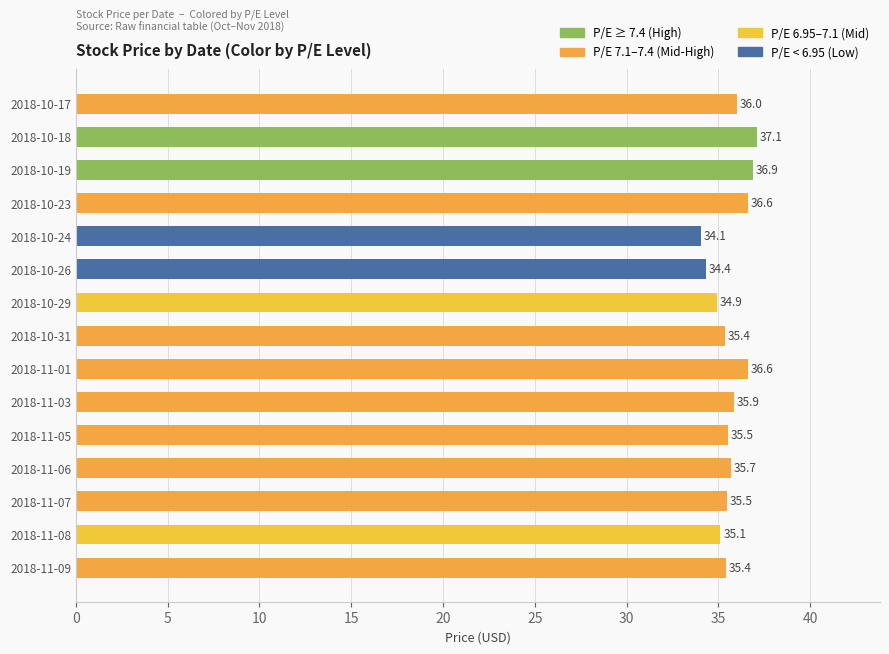

The value at 2018-10-24 is 34.1. True or false?

True